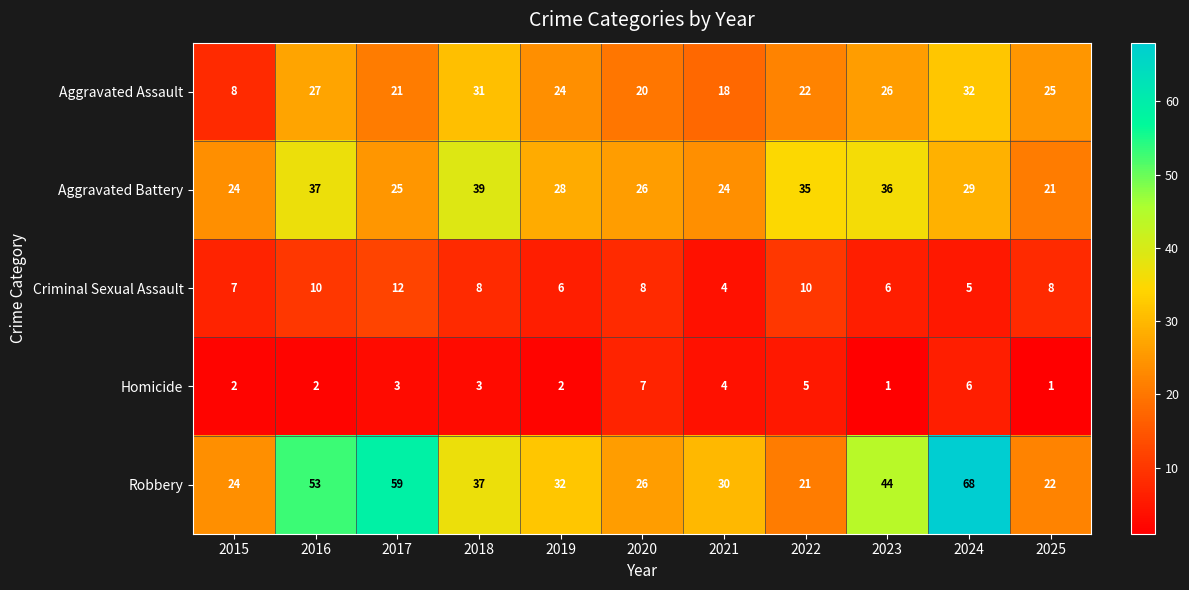

Rank the series at 2017 from highest to lowest value.

Robbery, Aggravated Battery, Aggravated Assault, Criminal Sexual Assault, Homicide